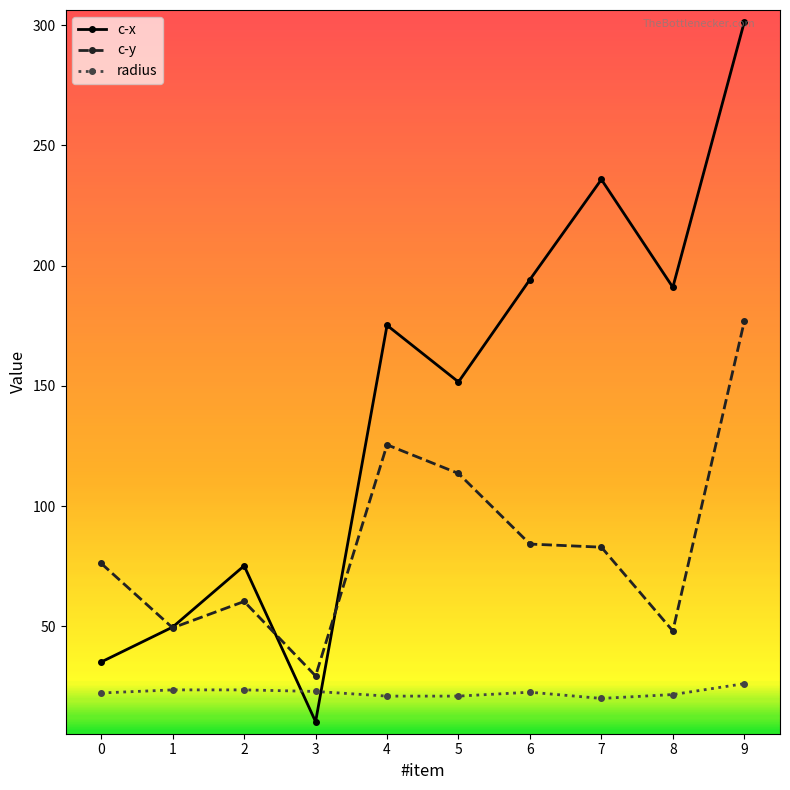

The value of c-y at 0 is 76.1. True or false?

True